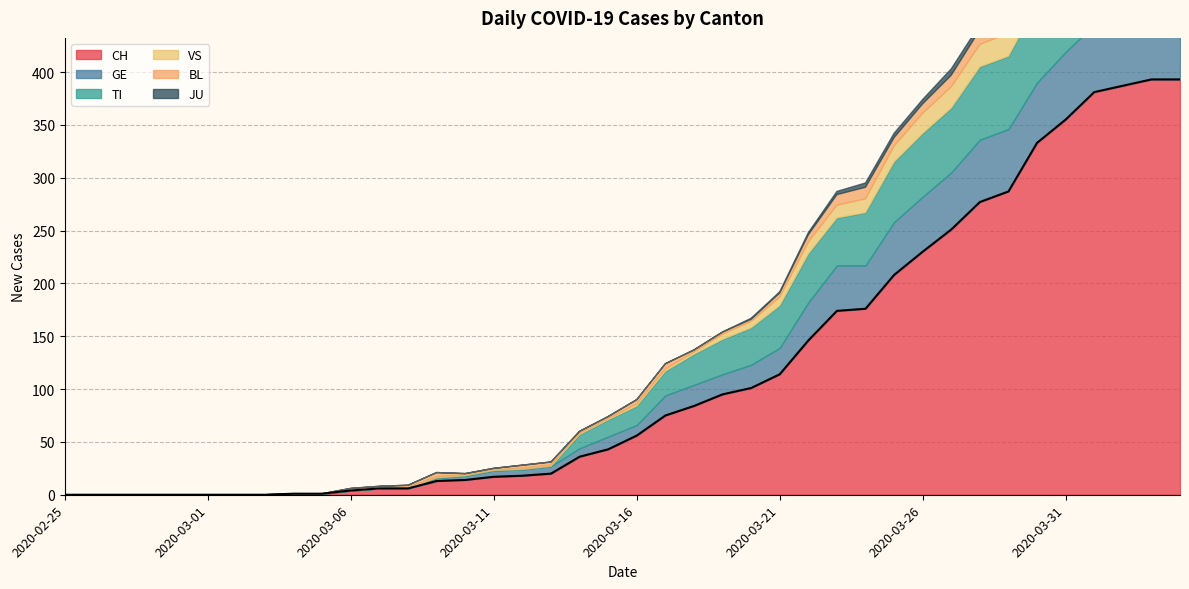

What is the label of the 9th point from the right?

2020-03-27